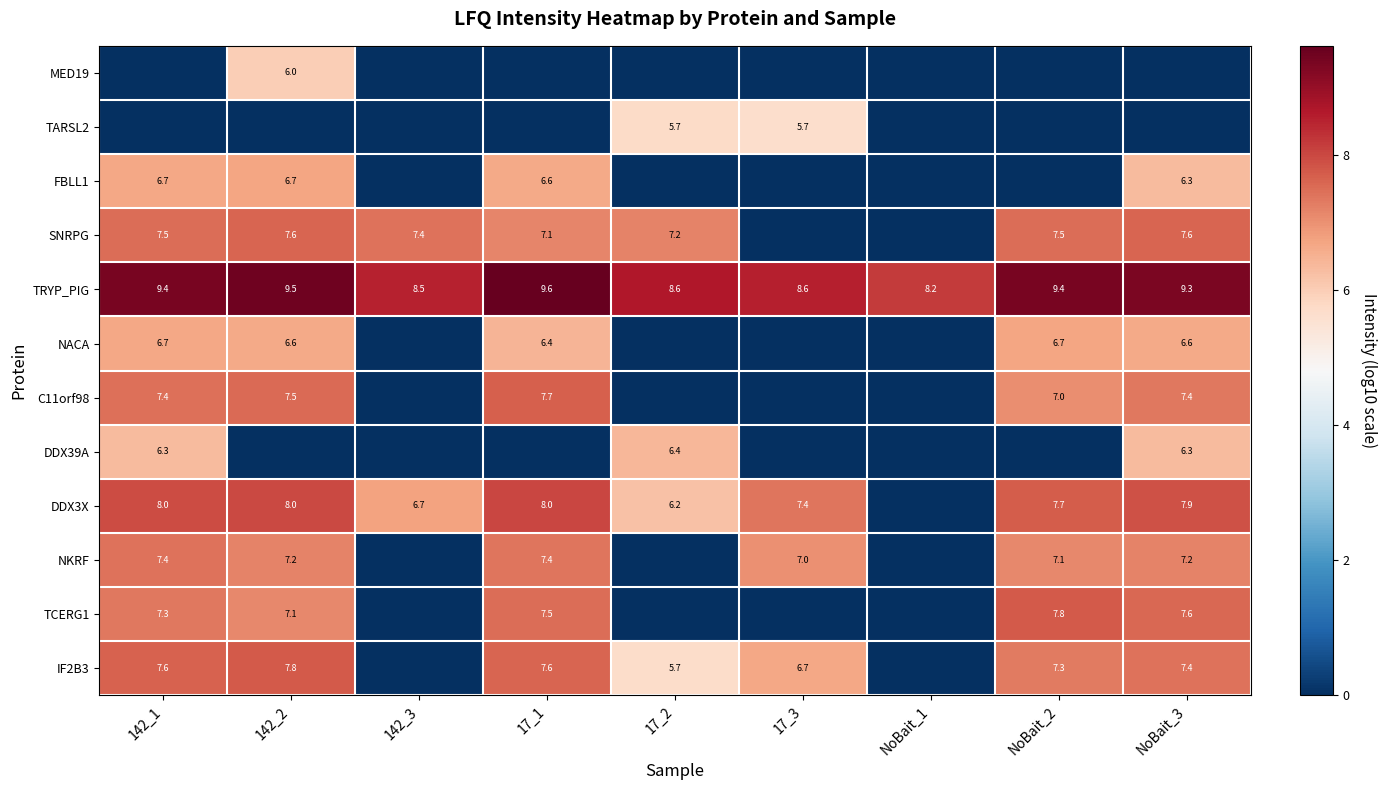

At which label does TRYP_PIG reach its minimum?

NoBait_1